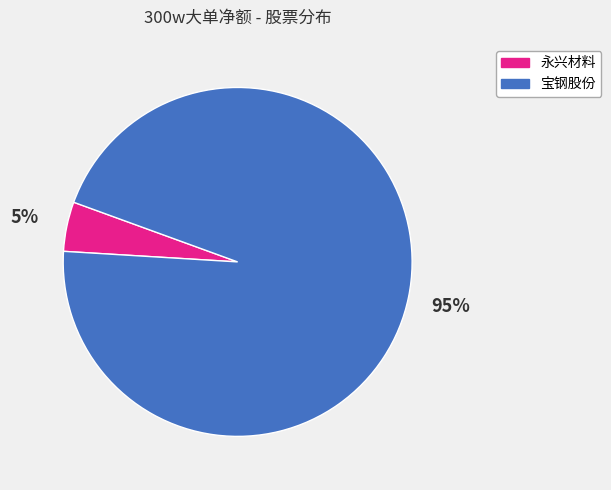

To the nearest percent, what is the average slice percentage?

50%